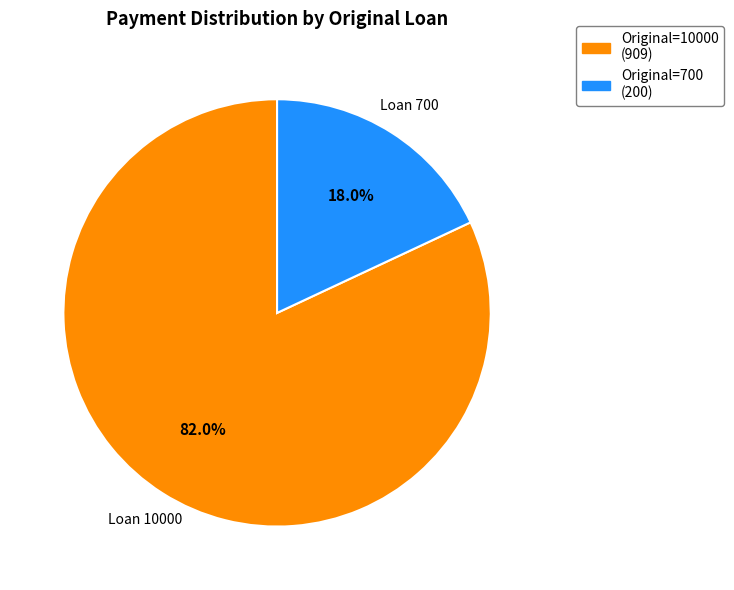

Count the number of slices in the pie.

2